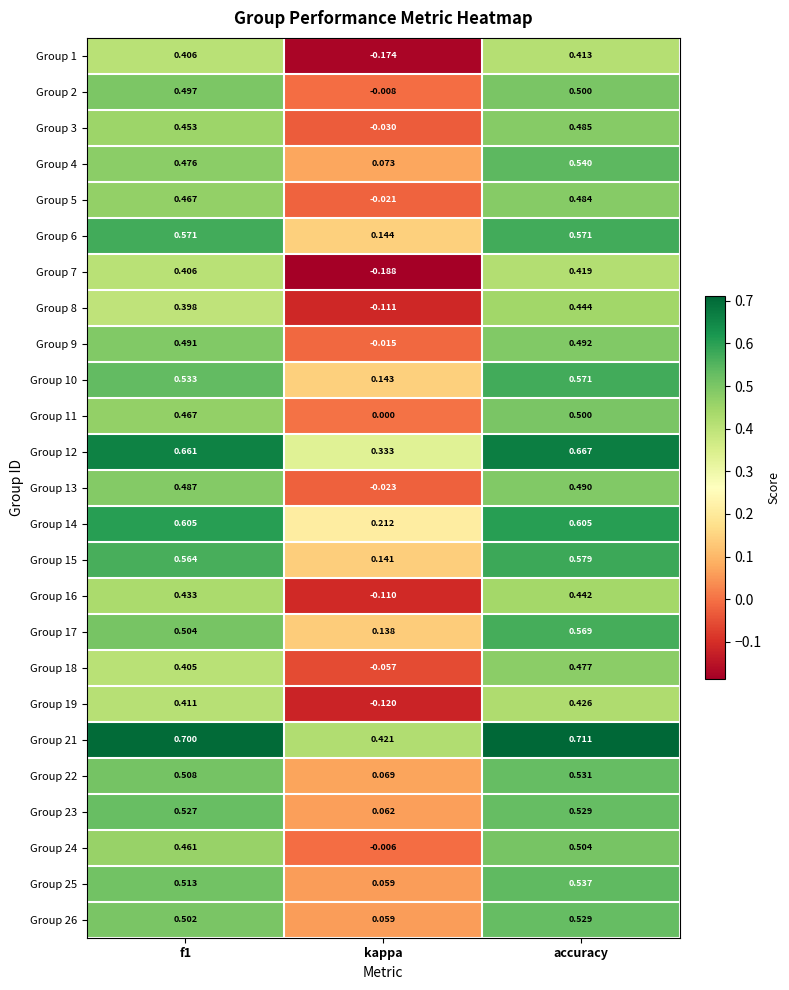

What is the total value across all series at kappa?

1.0